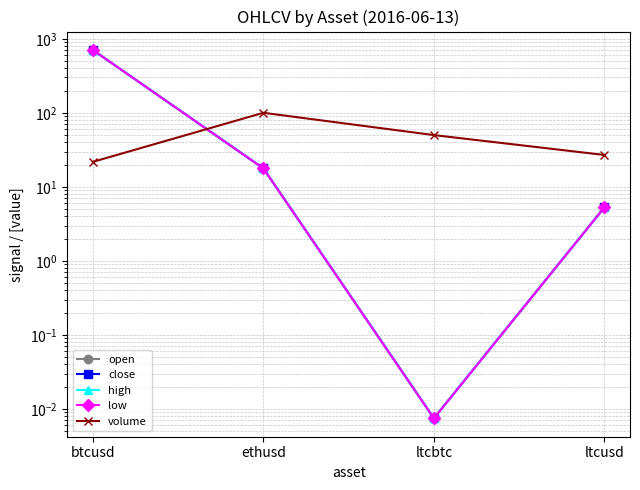

True or false: volume has more than 1 points higher than both neighbors.

False